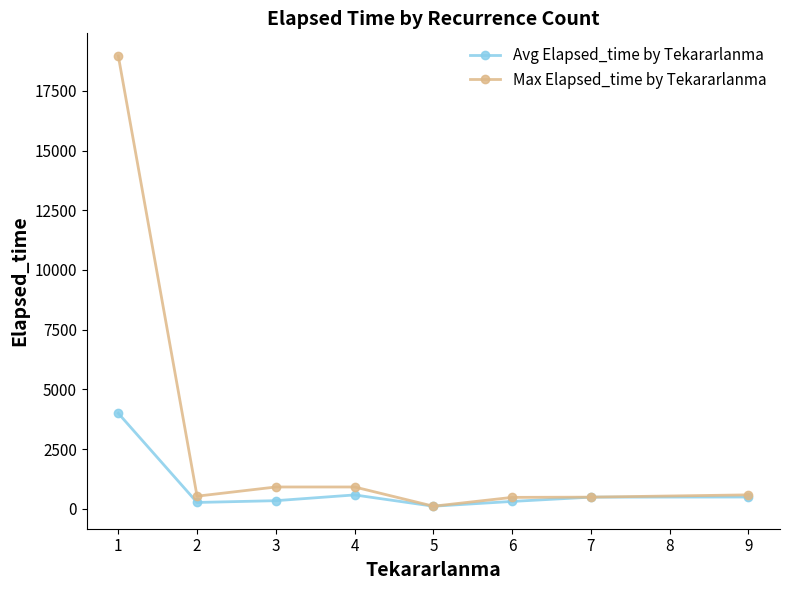

Rank the series by their average value, from highest to lowest.

Max Elapsed_time by Tekararlanma, Avg Elapsed_time by Tekararlanma